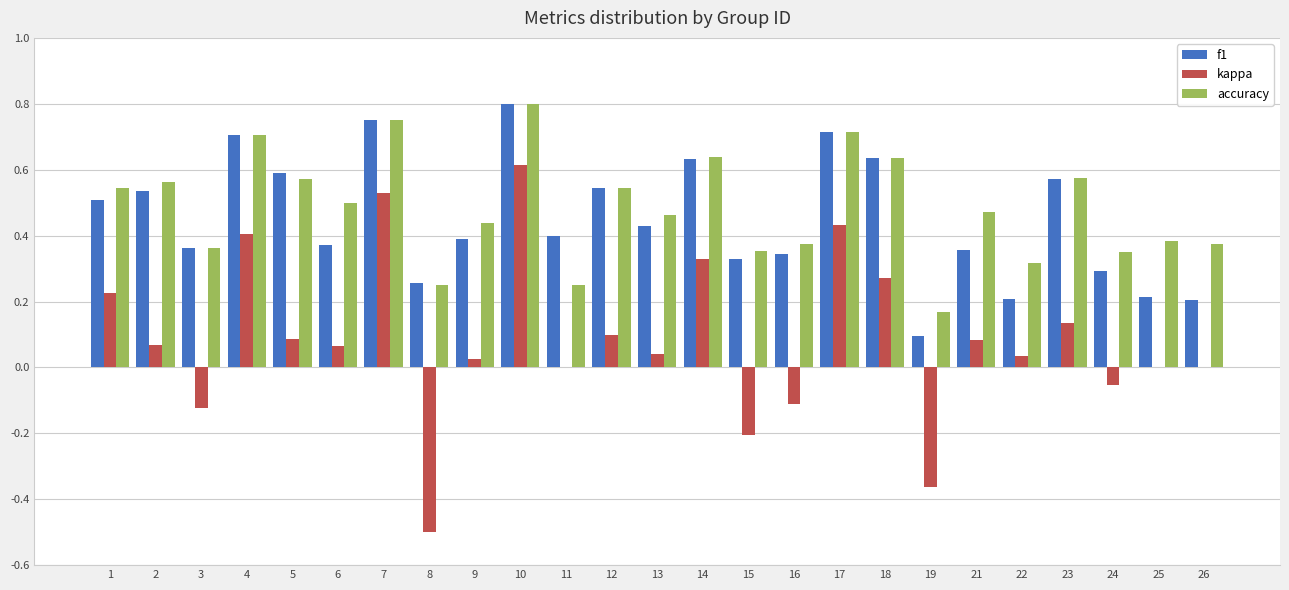

What is the sum of the accuracy values at 25 and 10?

1.2